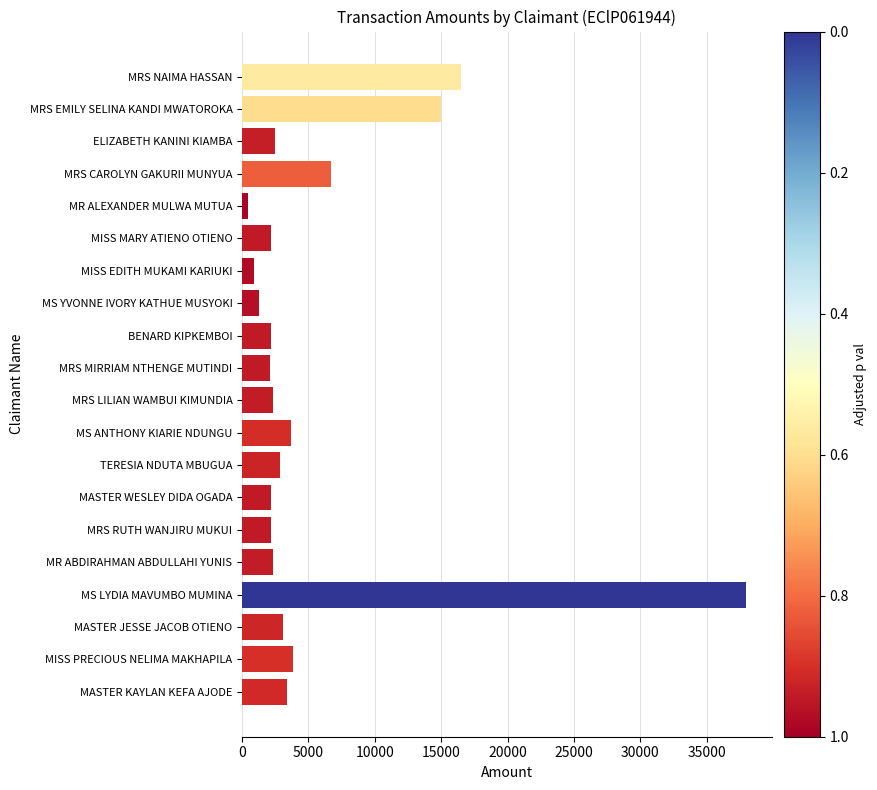

The value at MRS RUTH WANJIRU MUKUI is 2200.0. True or false?

True